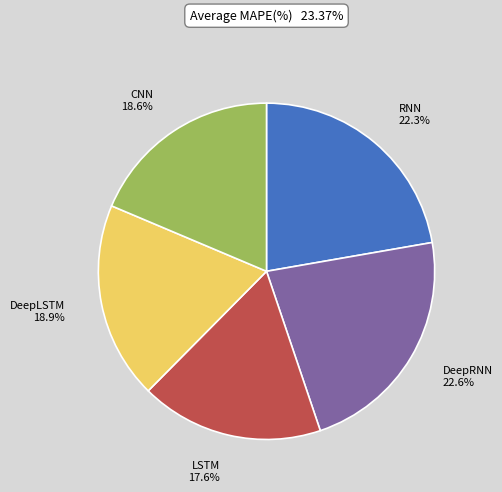

What is the smallest slice in the pie chart?

LSTM